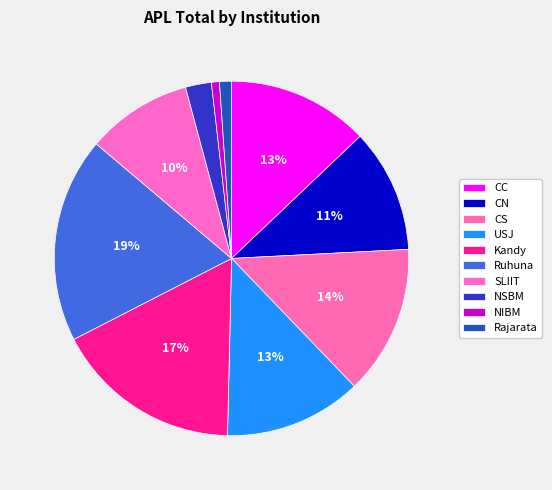

How many segments does this pie chart have?

10